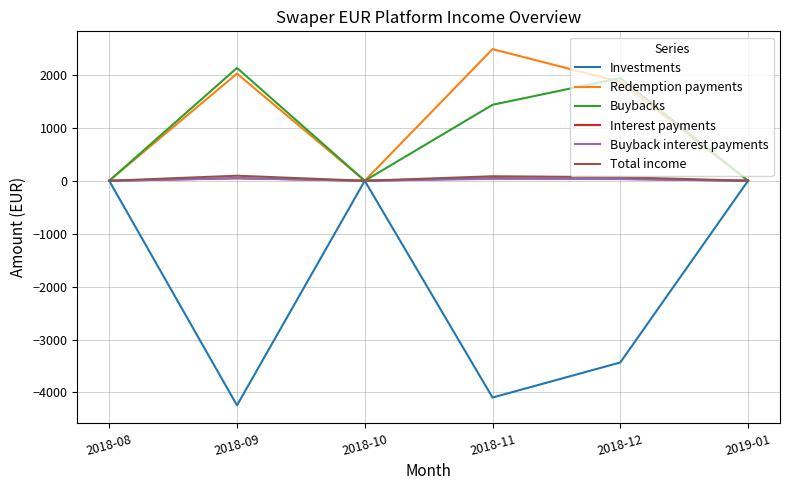

What is the sum of all Buyback interest payments values?

116.9